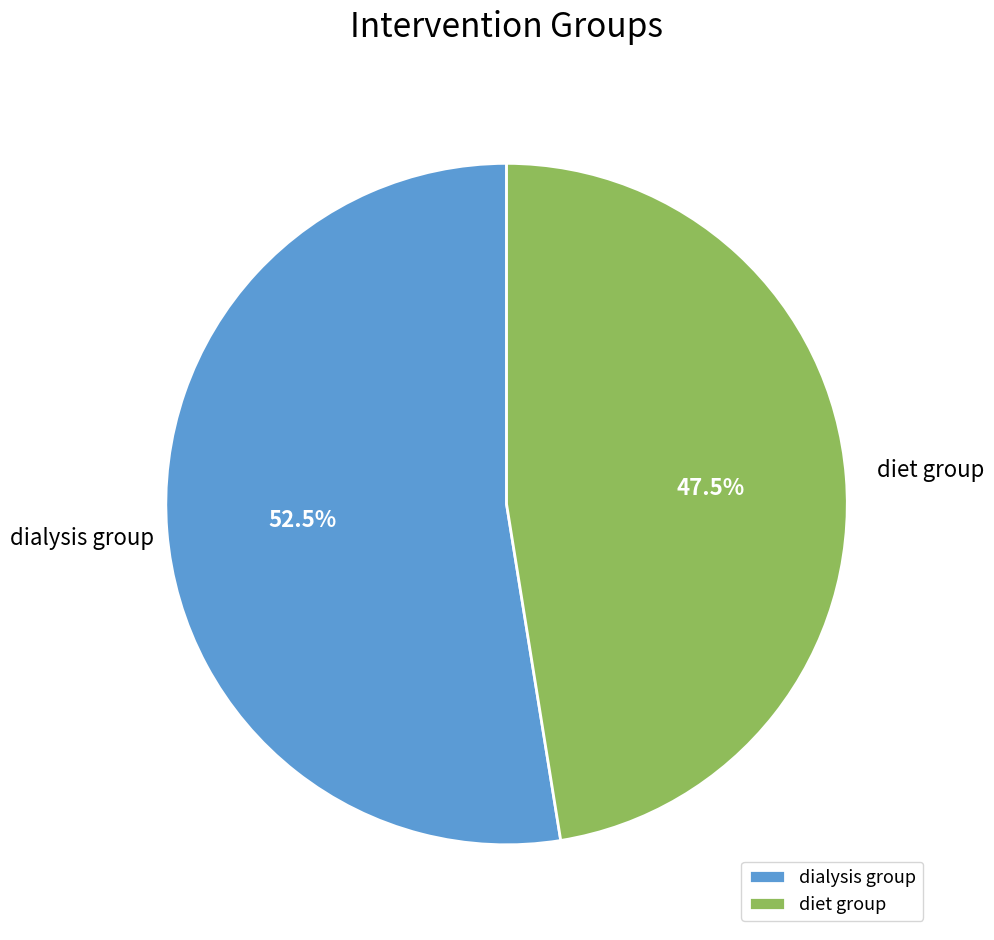

Count the number of slices in the pie.

2